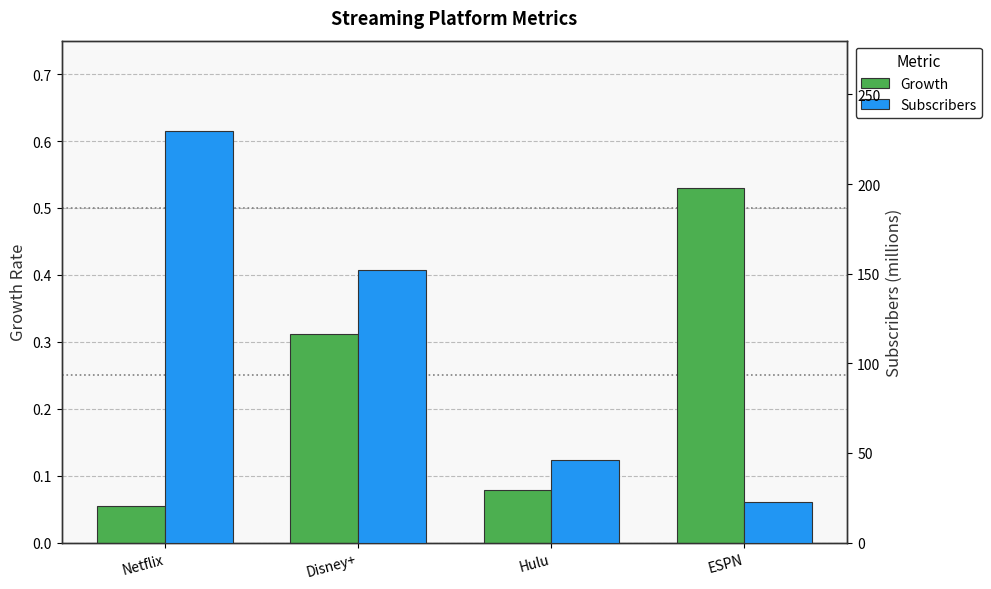

Rank the series by their average value, from lowest to highest.

Growth, Subscribers